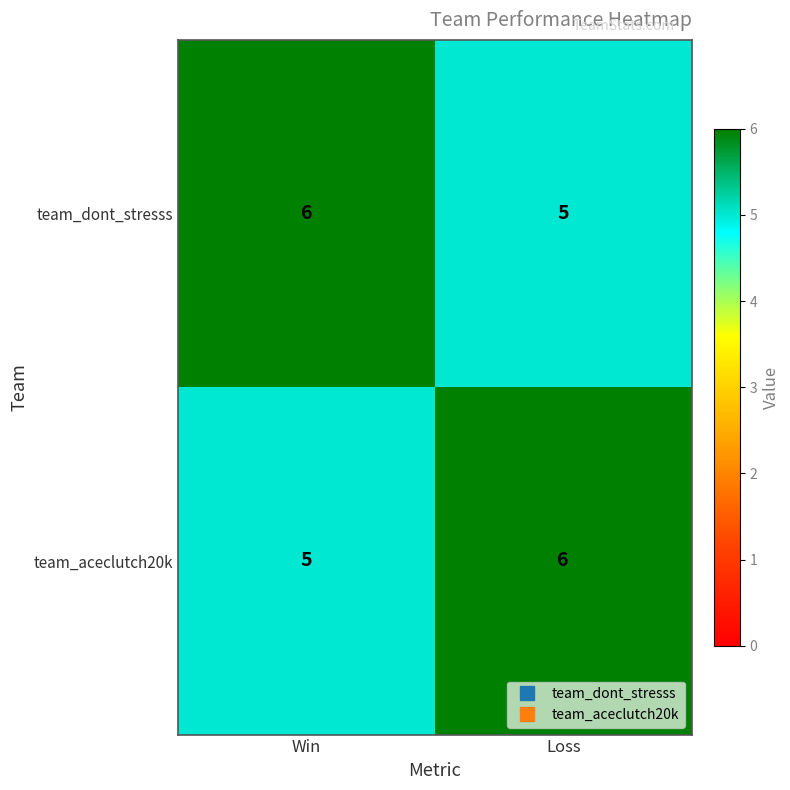

At Loss, list the series in order from smallest to largest.

team_dont_stresss, team_aceclutch20k